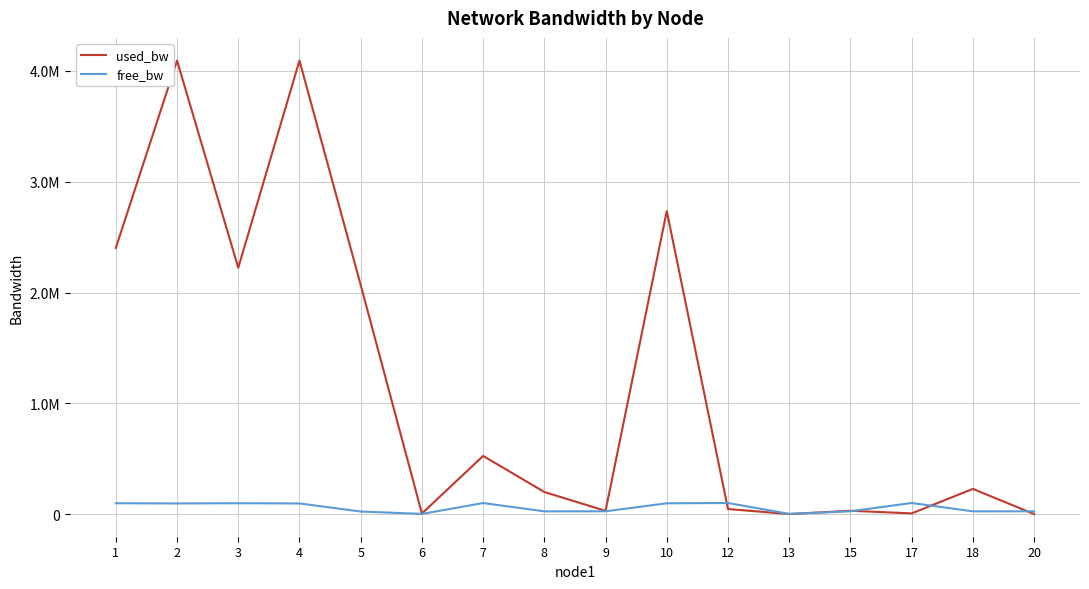

What are all the series names shown in the legend?

used_bw, free_bw